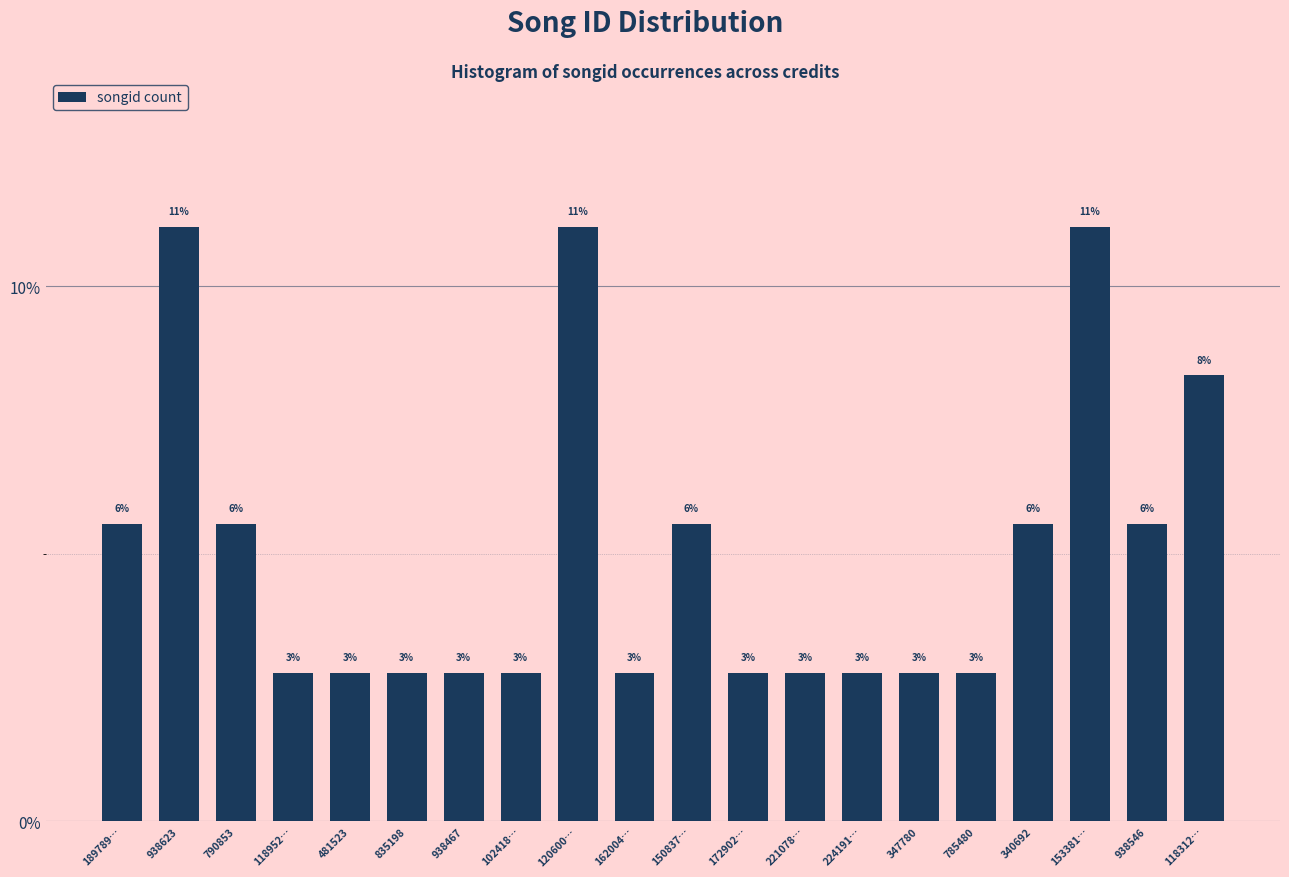

Does the chart contain any negative values?

No